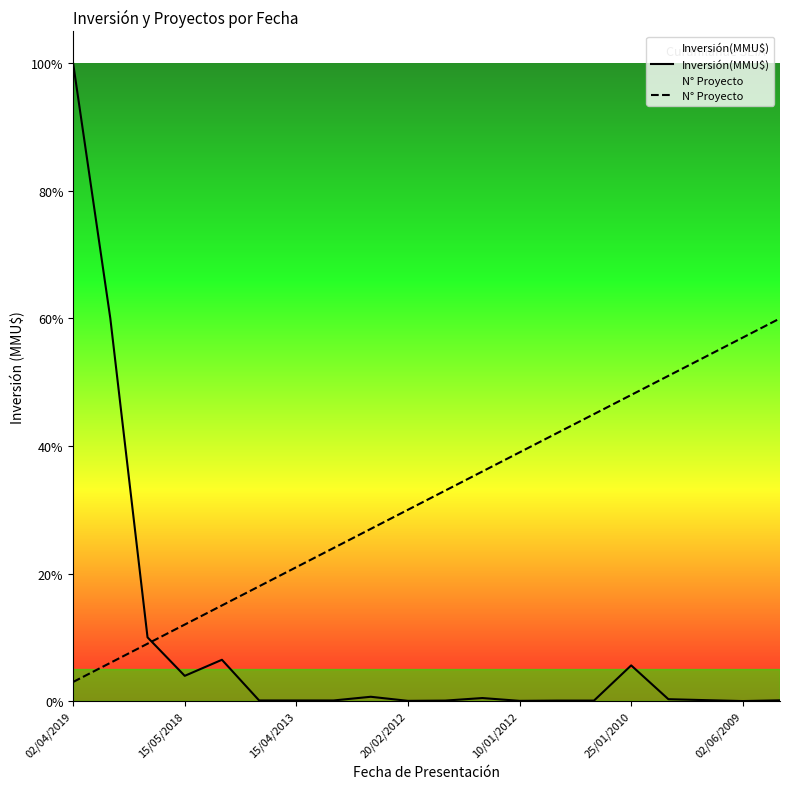

True or false: Inversión(MMU$) and N° Proyecto cross at least once.

True